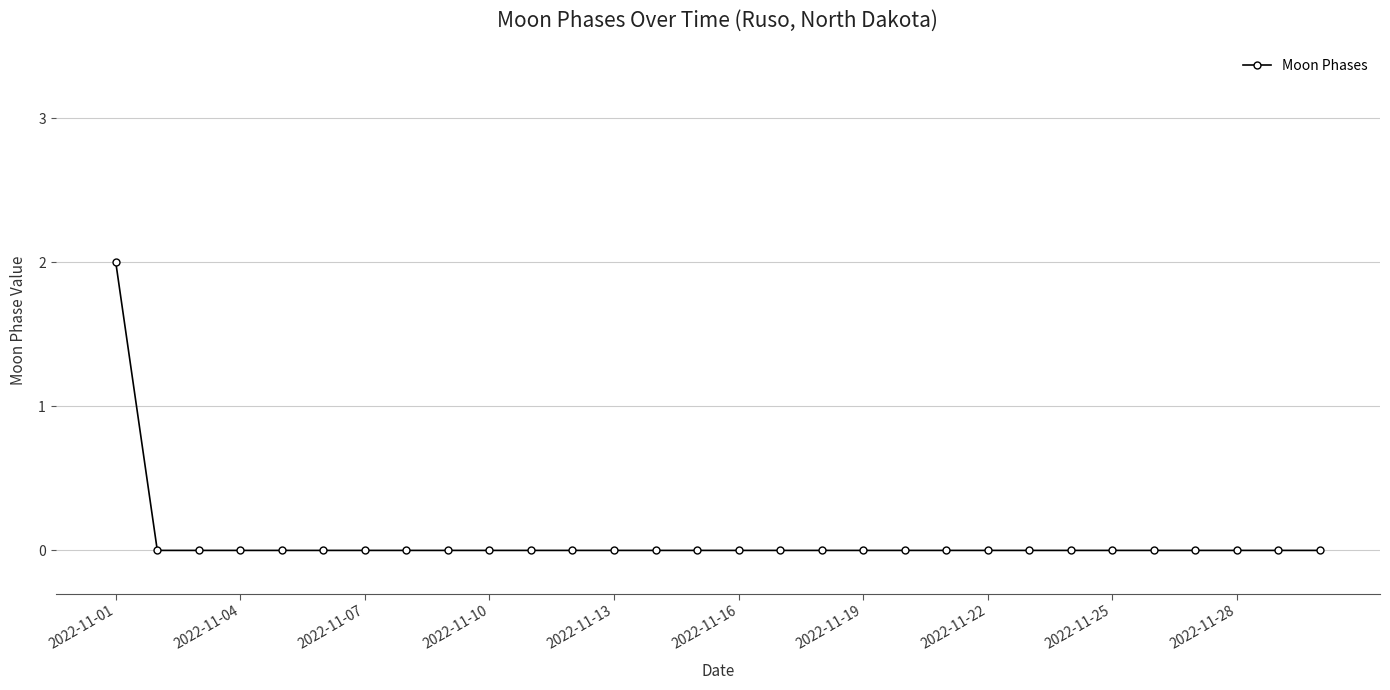

Reading right to left, what are all the values shown in this chart?

0	0	0	0	0	0	0	0	0	0	0	0	0	0	0	0	0	0	0	0	0	0	0	0	0	0	0	0	0	2